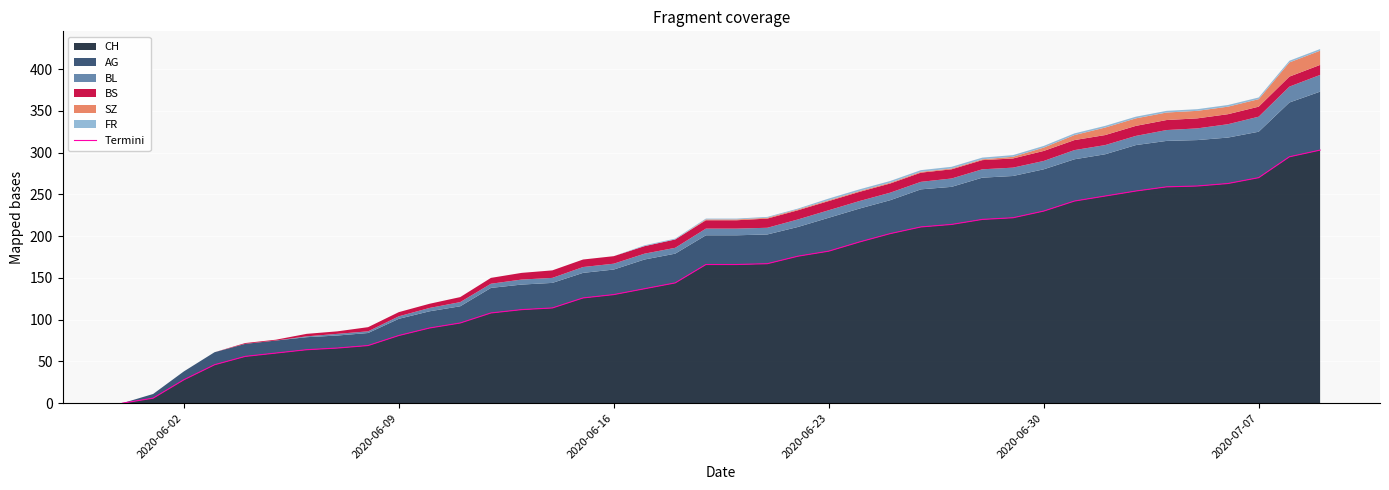

What is the highest value of the CH series?

303